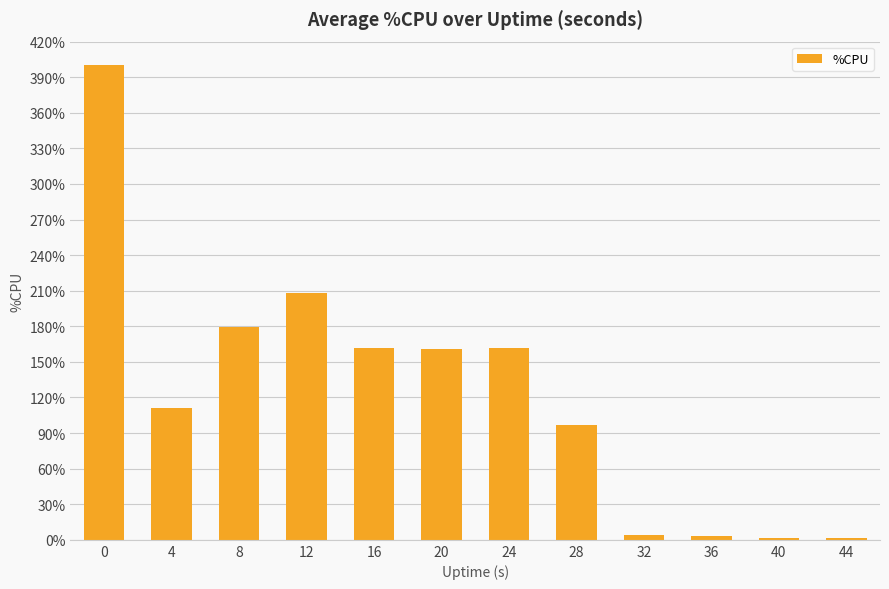

The chart shows a value of 561.0 at 0. True or false?

False